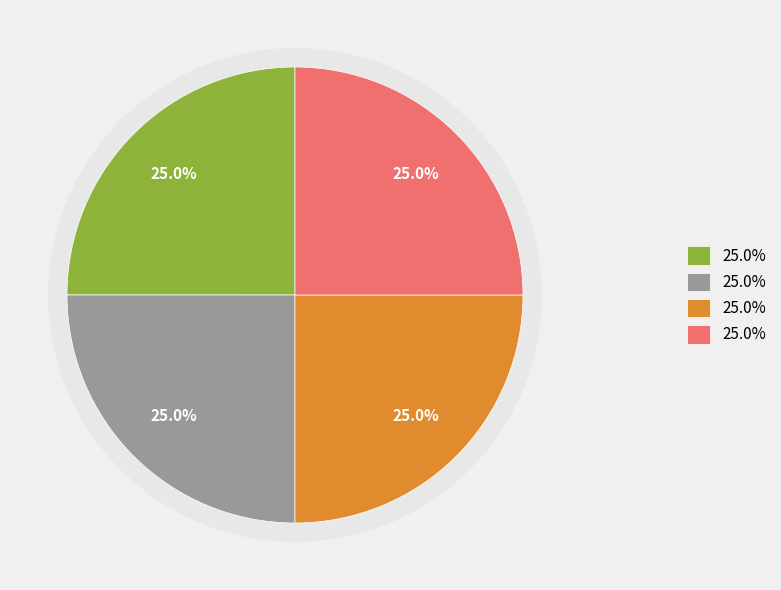

Count the number of slices in the pie.

4